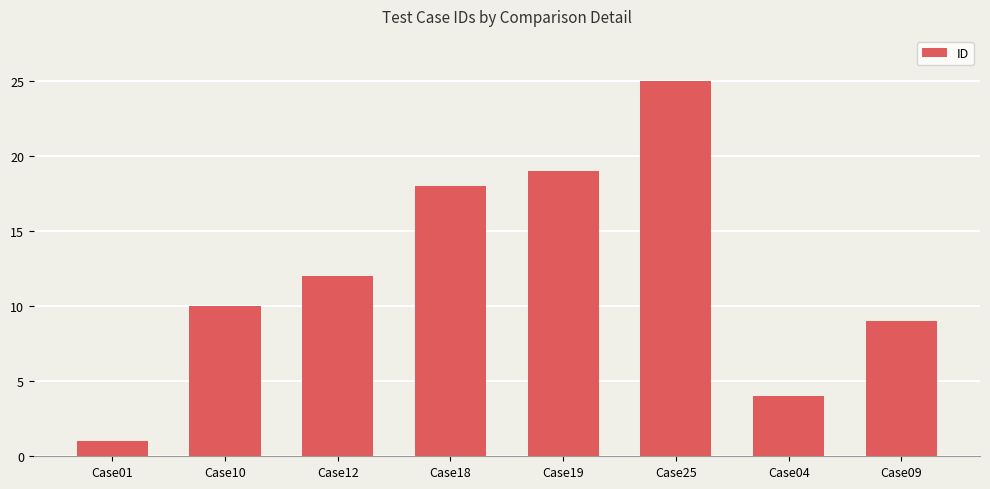

Does the chart contain any negative values?

No